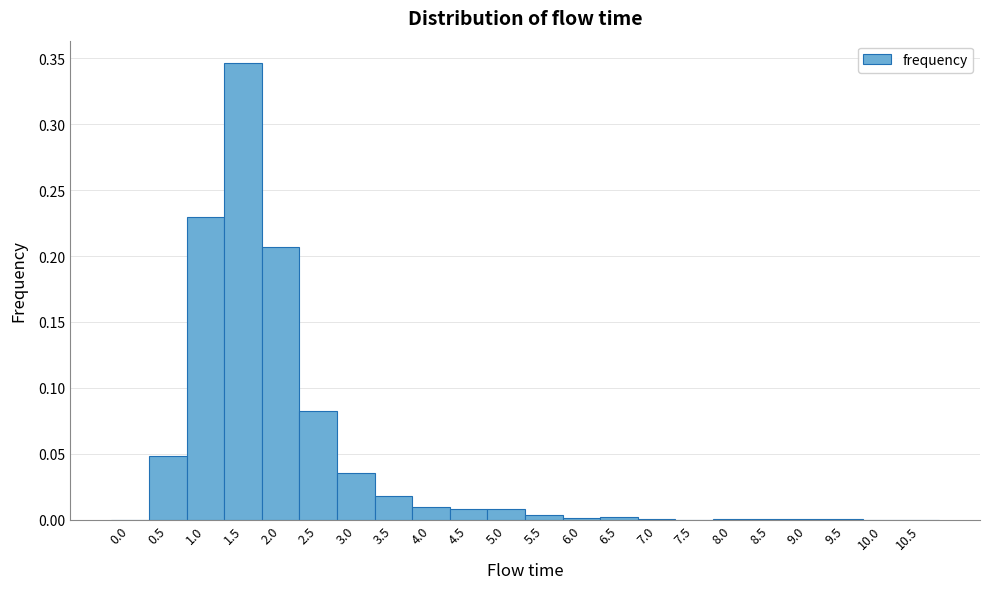

Which range on the x-axis has the tallest bar?

1.25 to 1.75